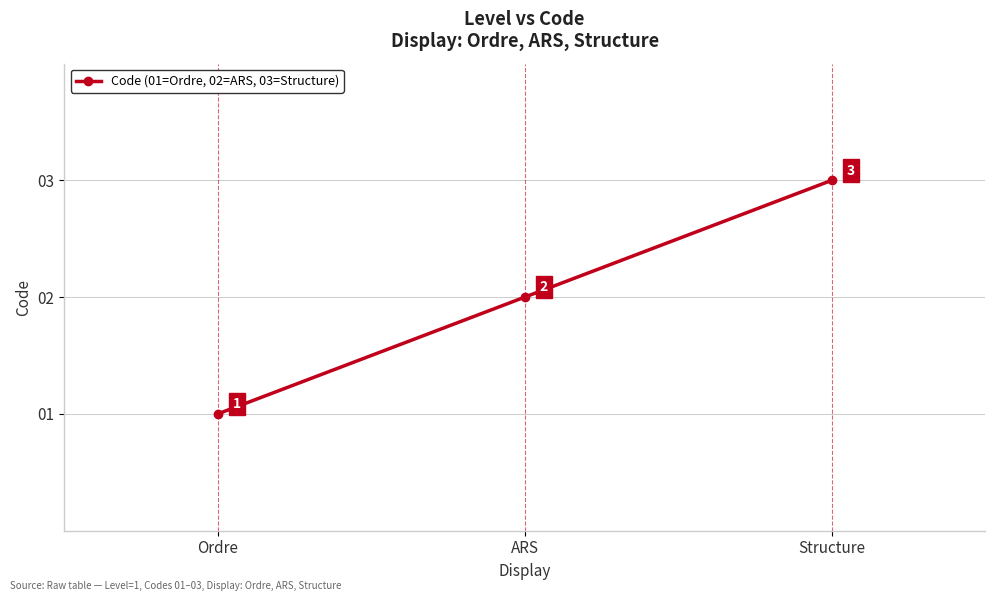

What is the change in value from Ordre to Structure?

+2